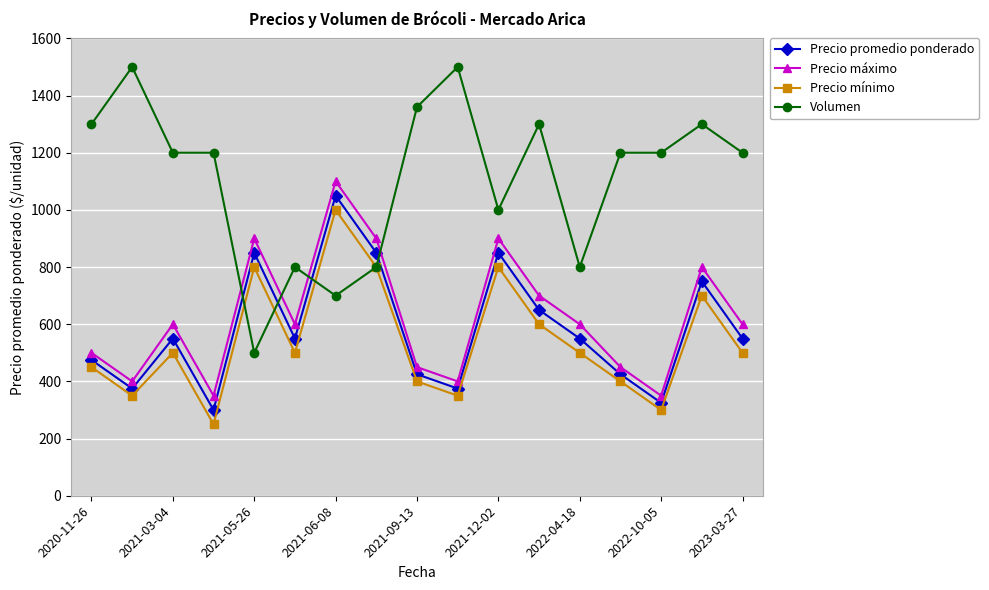

What is the average value of the Precio promedio ponderado series?

582